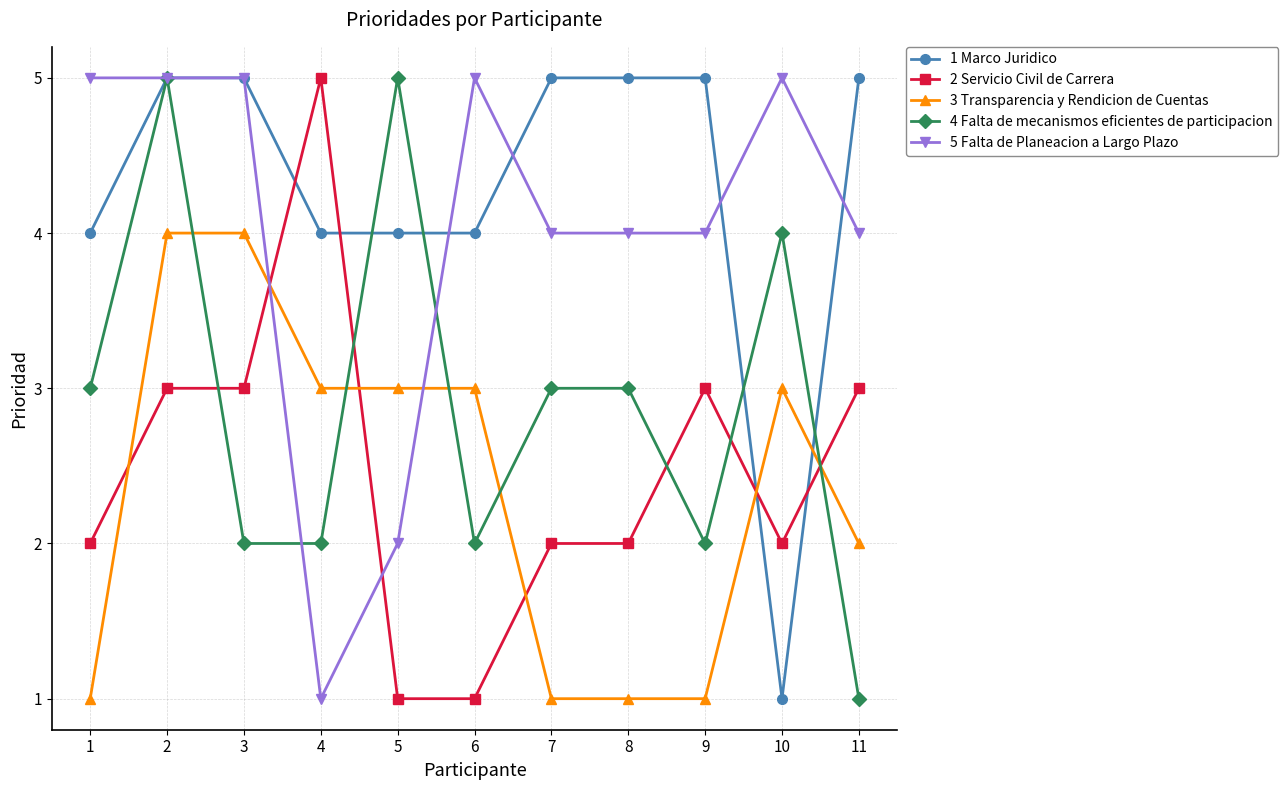

At 9, list the series in order from largest to smallest.

1 Marco Juridico, 5 Falta de Planeacion a Largo Plazo, 2 Servicio Civil de Carrera, 4 Falta de mecanismos eficientes de participacion, 3 Transparencia y Rendicion de Cuentas